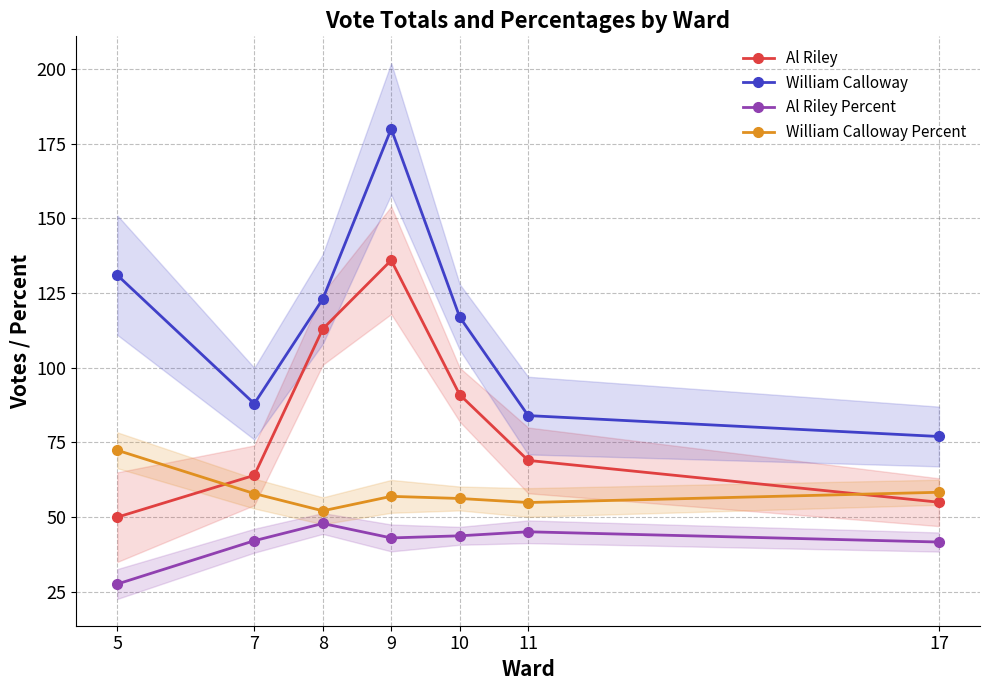

How many values in the William Calloway Percent series exceed 56?

5